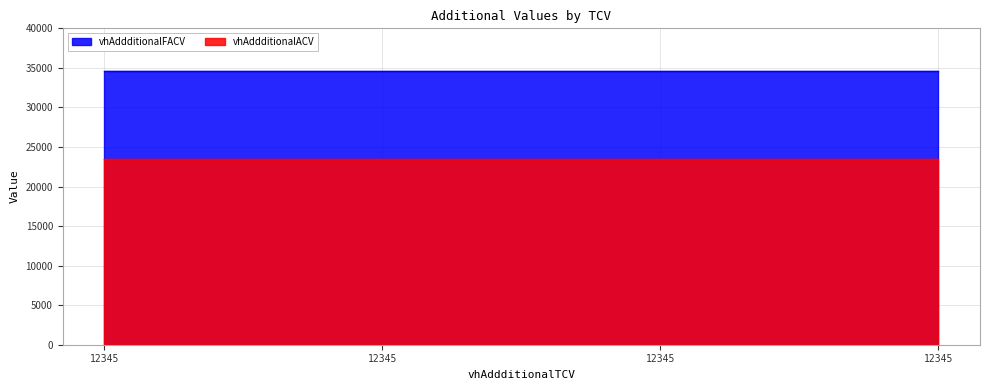

Rank the categories by vhAddditionalFACV value from highest to lowest.

12345, 12345, 12345, 12345